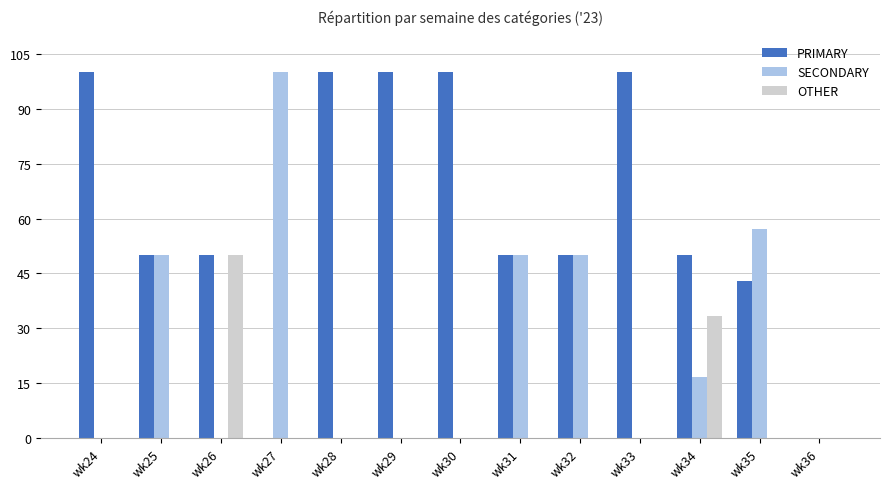

What is the total value across all series at wk34?

100.0